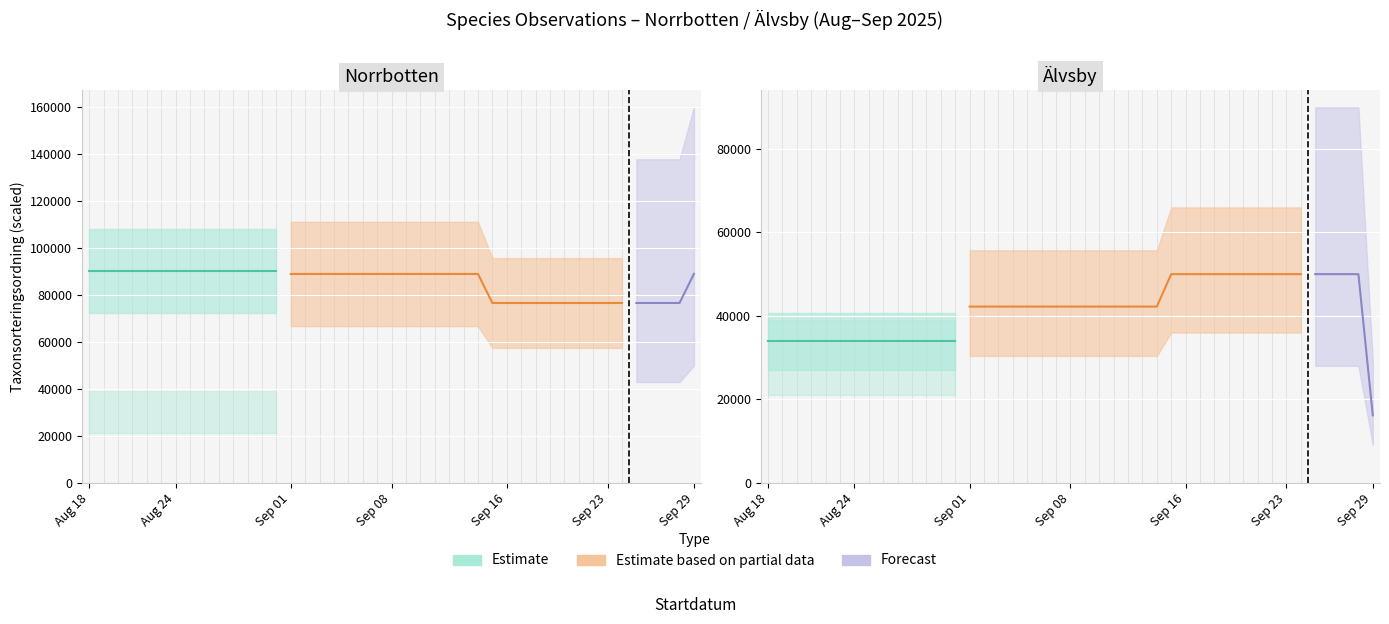

What is the maximum value shown in the chart?

92798